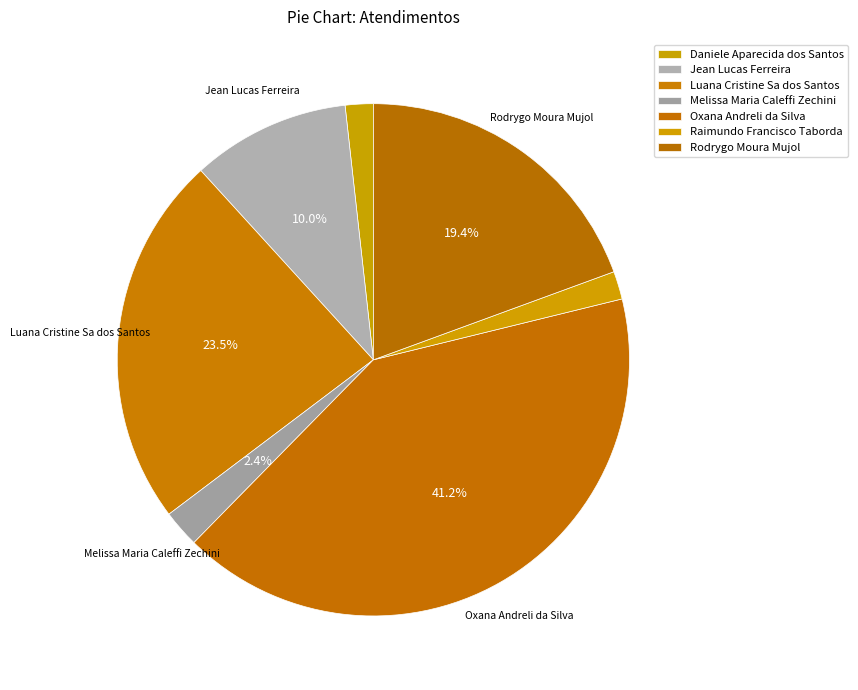

Combined, what portion of the pie is Melissa Maria Caleffi Zechini and Rodrygo Moura Mujol?

21.8%